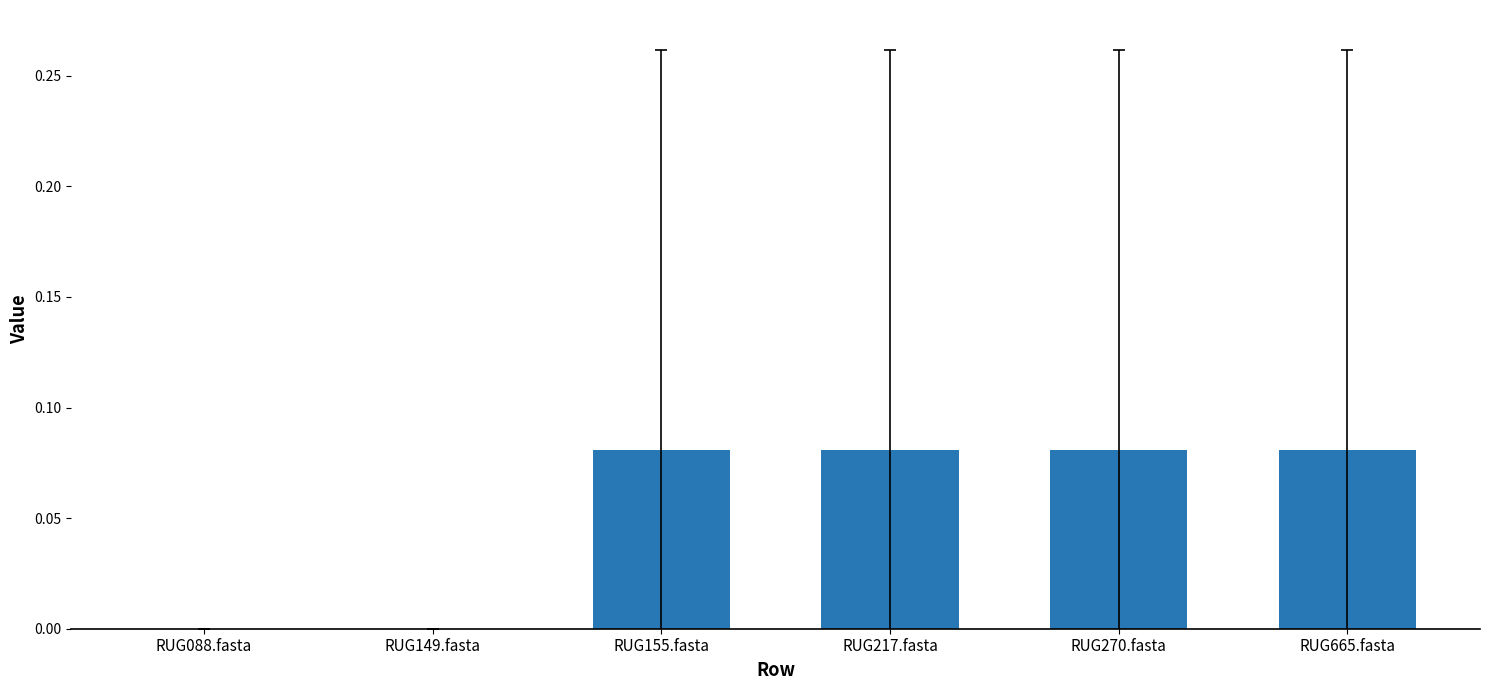

The chart shows a value of 0.0 at RUG665.fasta. True or false?

False